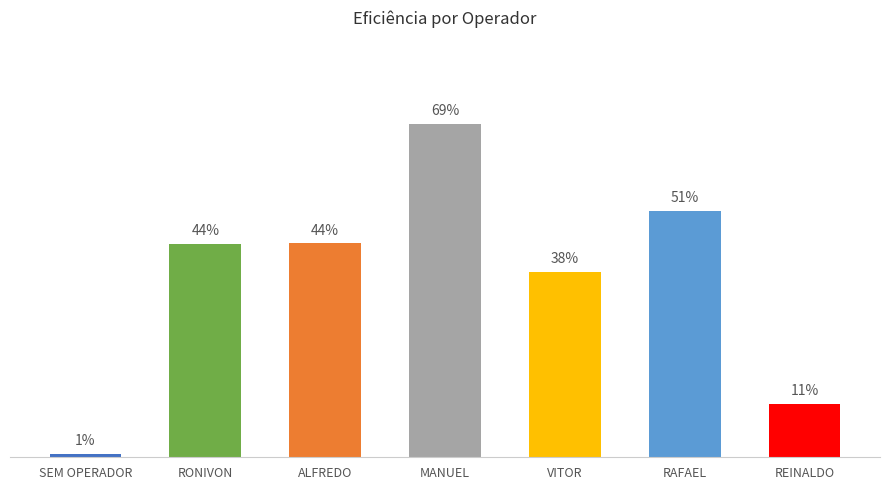

The value at REINALDO is 0.0. True or false?

False